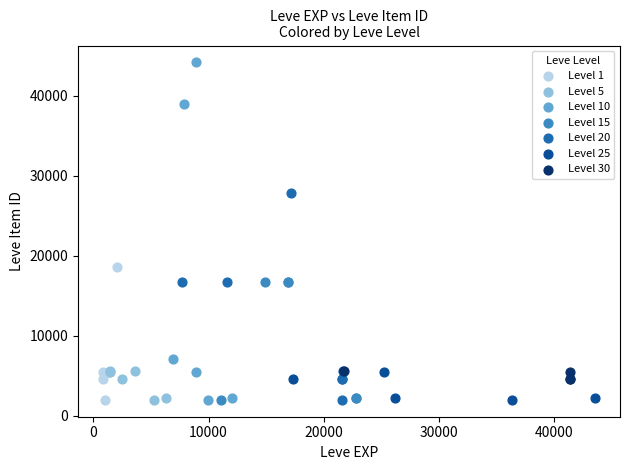

Which series has the largest Y range (max minus min)?

Level 10